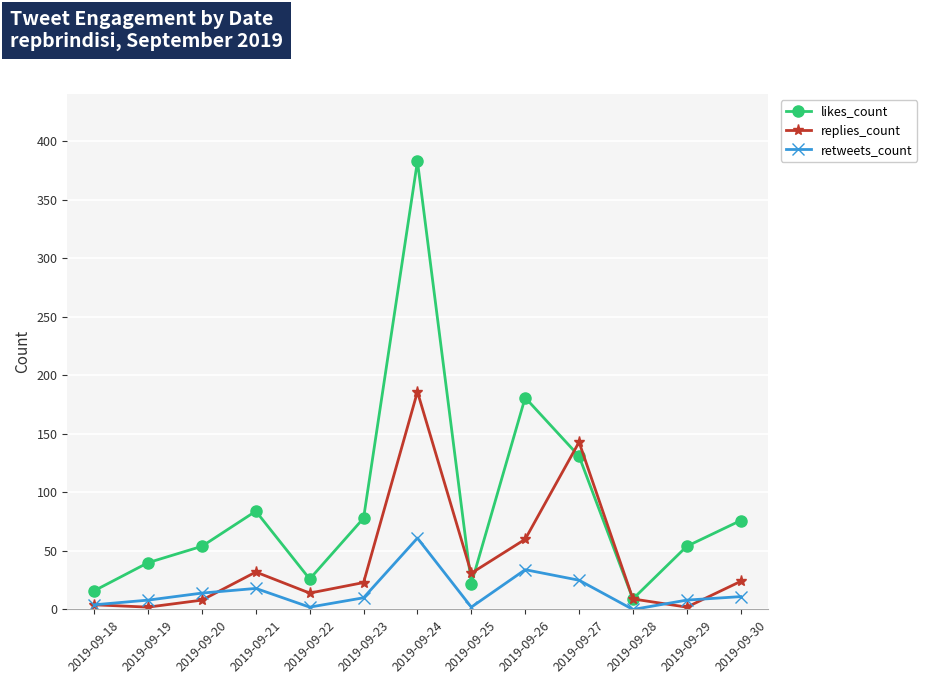

Rank the series at 2019-09-21 from lowest to highest value.

retweets_count, replies_count, likes_count